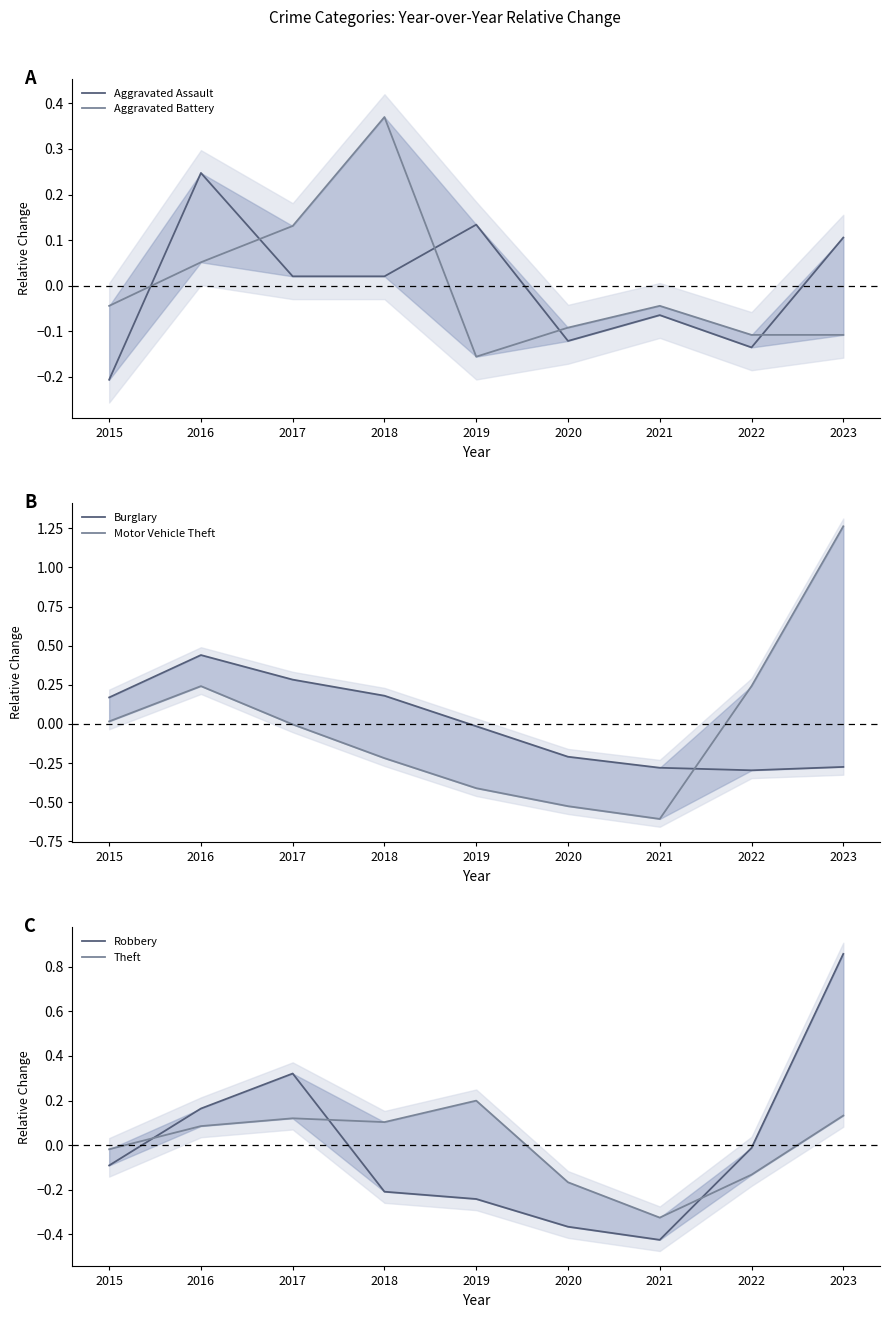

Which has a higher value, 2017 or 2022?

2017